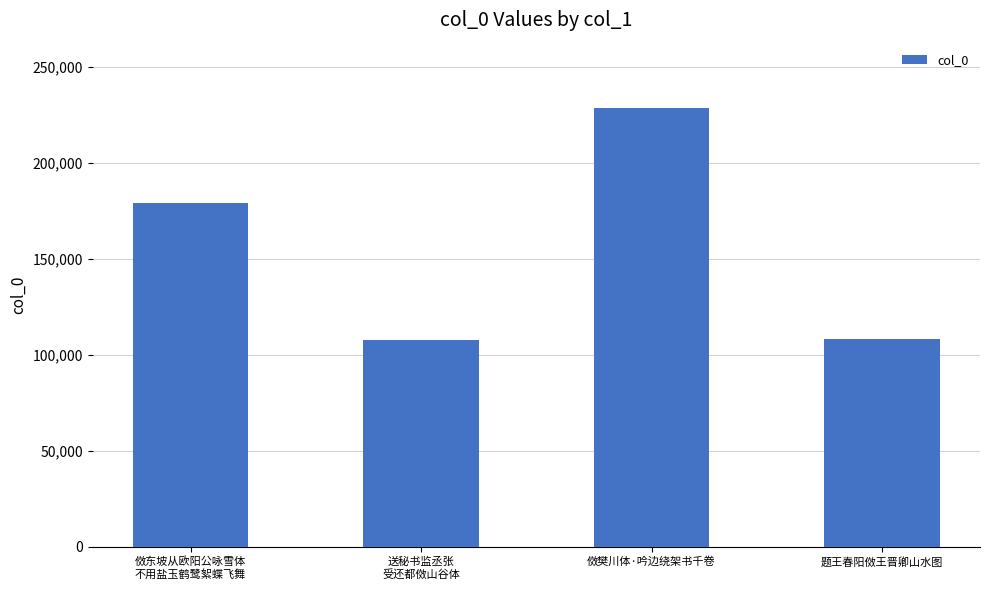

True or false: the data shows 108265 at 题王春阳傚王晋卿山水图.

True